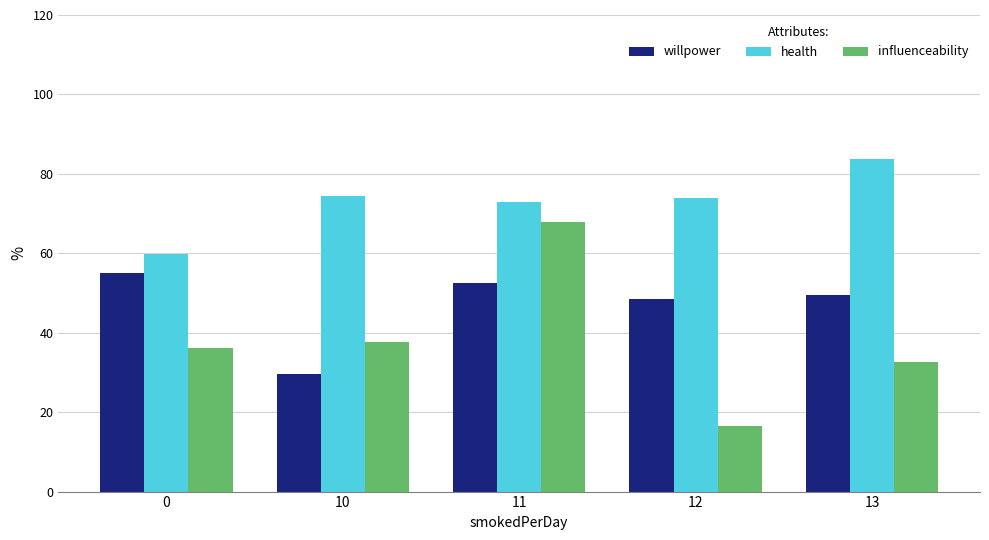

How many bars are there in total?

15